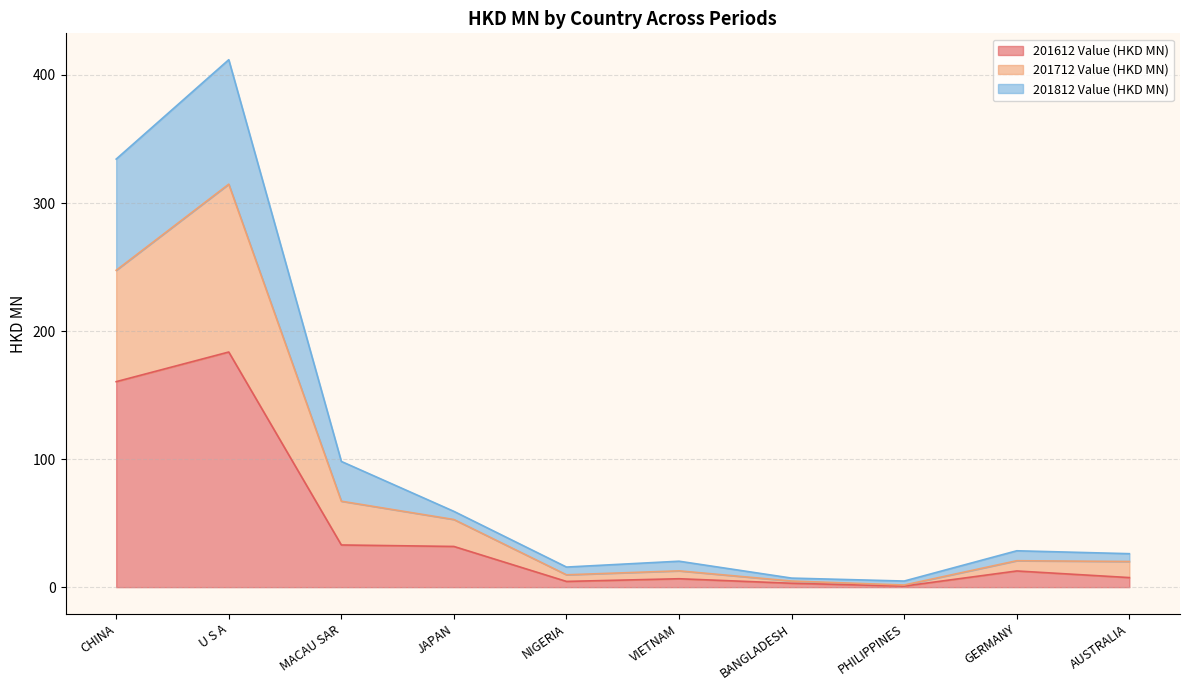

At which category is the sum across all series the highest?

U S A